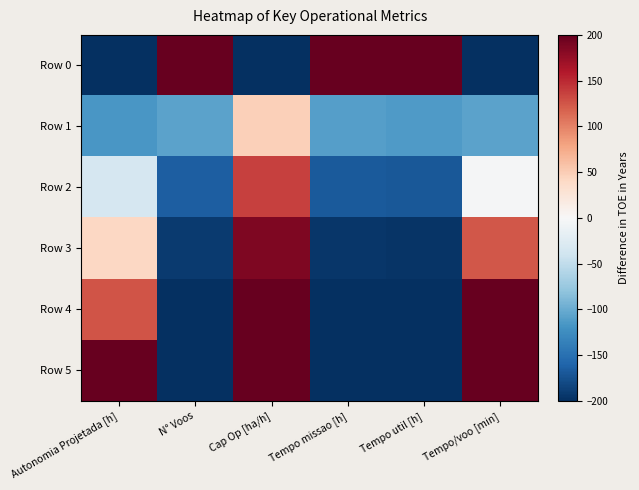

At how many categories does at least one series exceed 62?

6